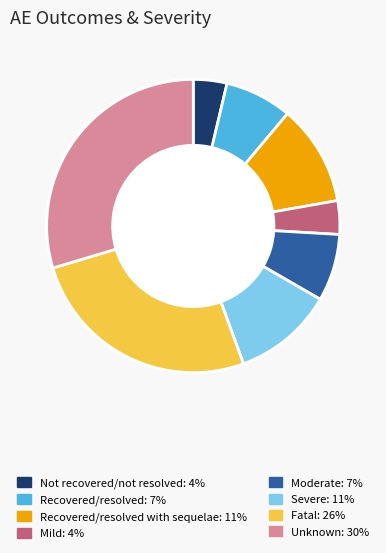

Is there a majority slice in this chart?

No